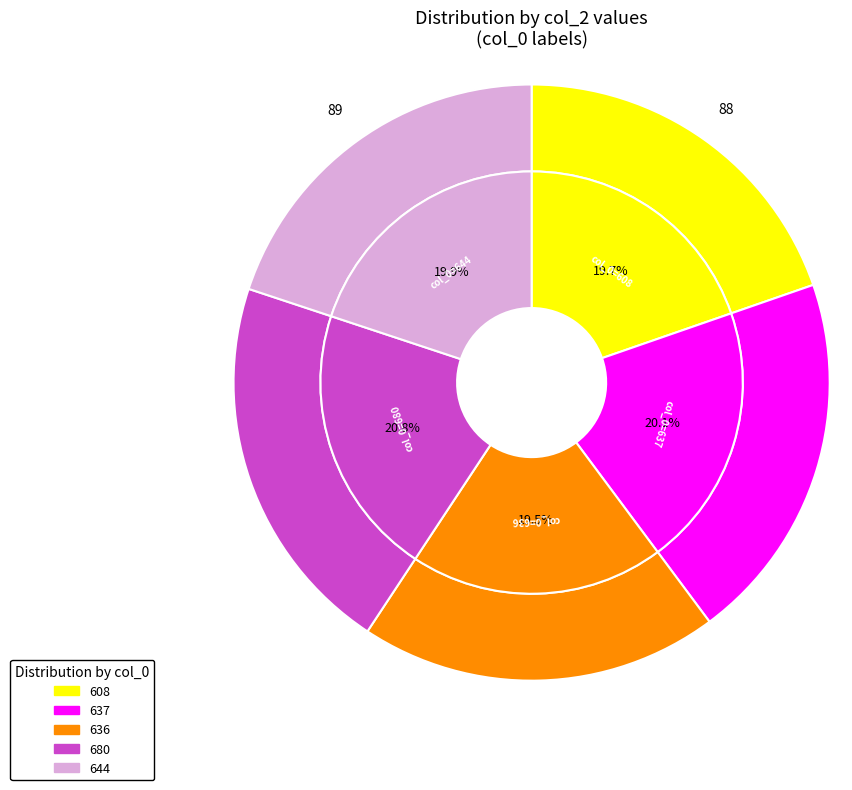

Is it true that 680 is 21% of the pie?

True